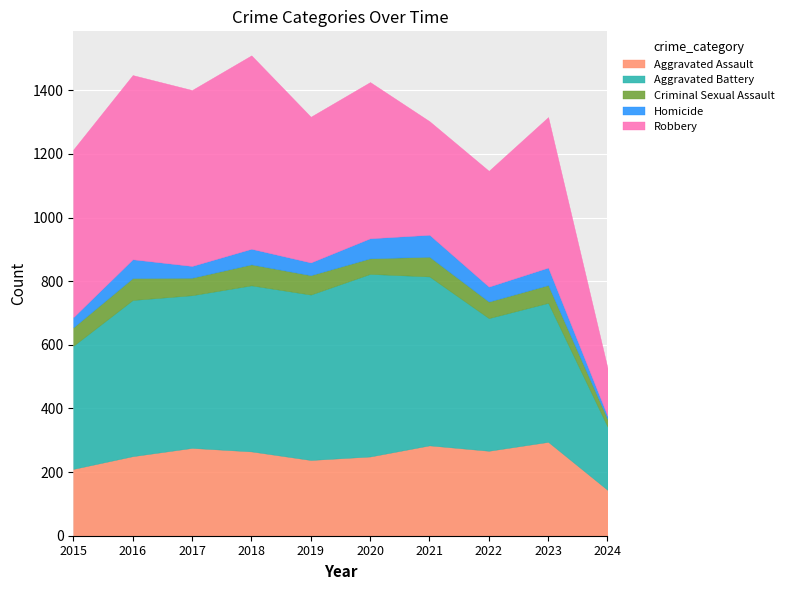

Is the value of Robbery at 2018 greater than the value of Homicide at 2020?

Yes